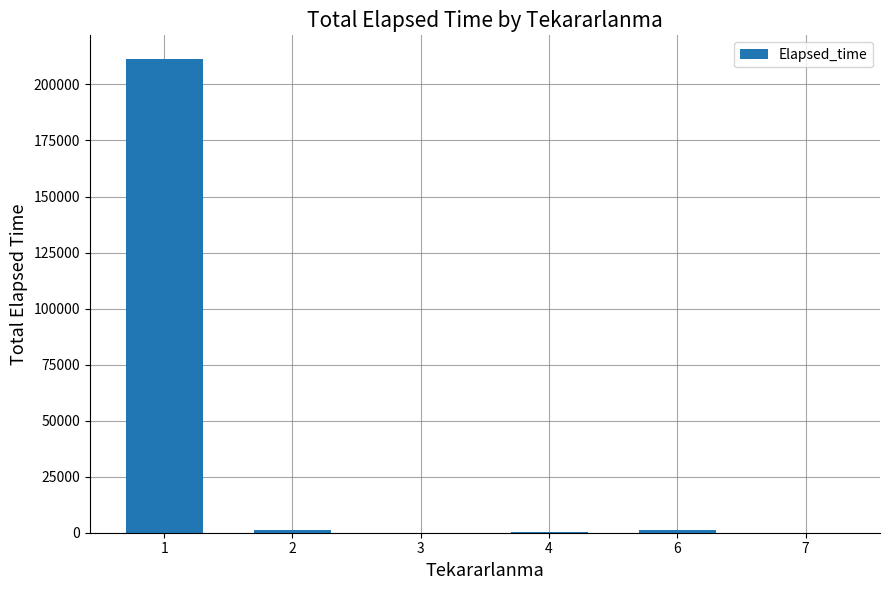

Are the bars horizontal?

No